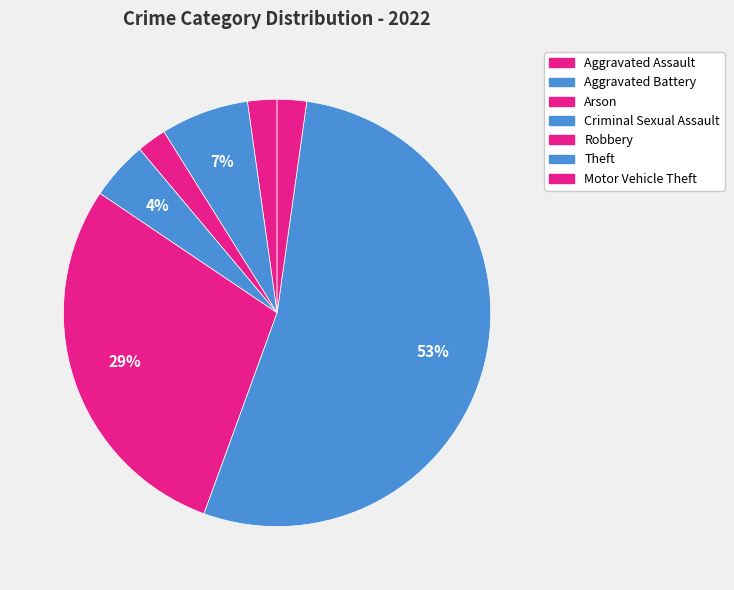

Does any single category account for the majority?

Yes